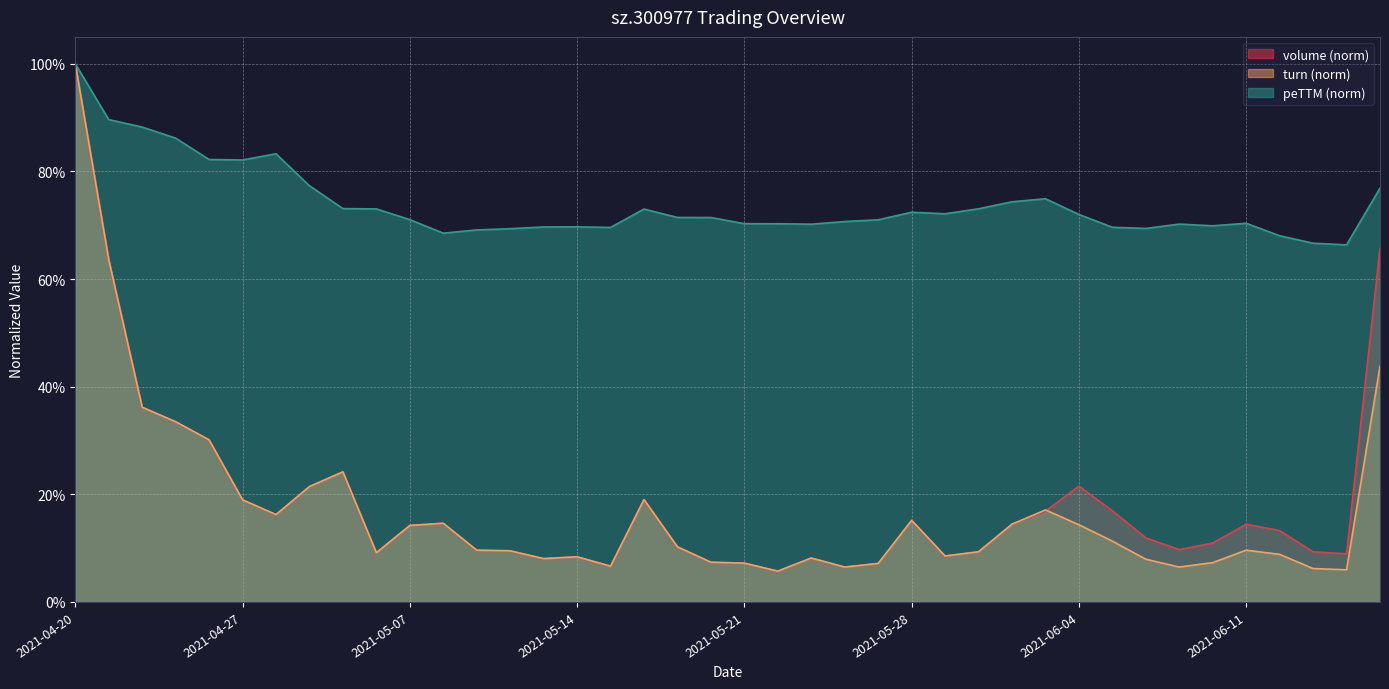

True or false: volume and peTTM intersect in this chart.

False